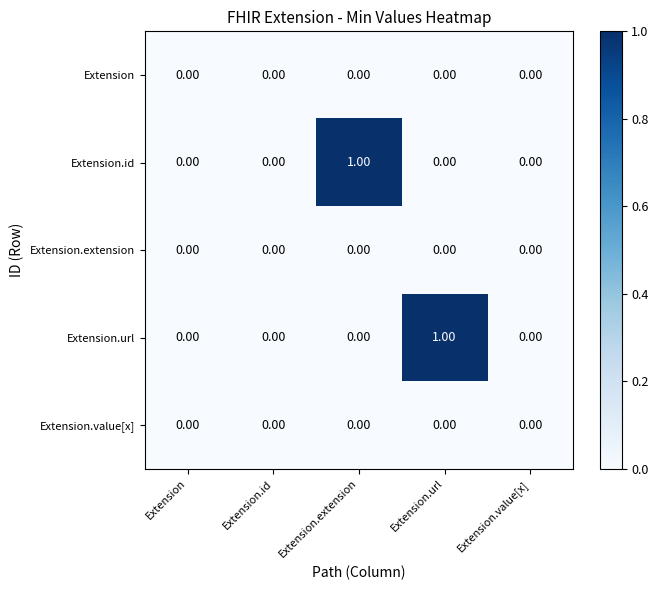

Which series changed the most between Extension.id and Extension.extension?

Extension.id